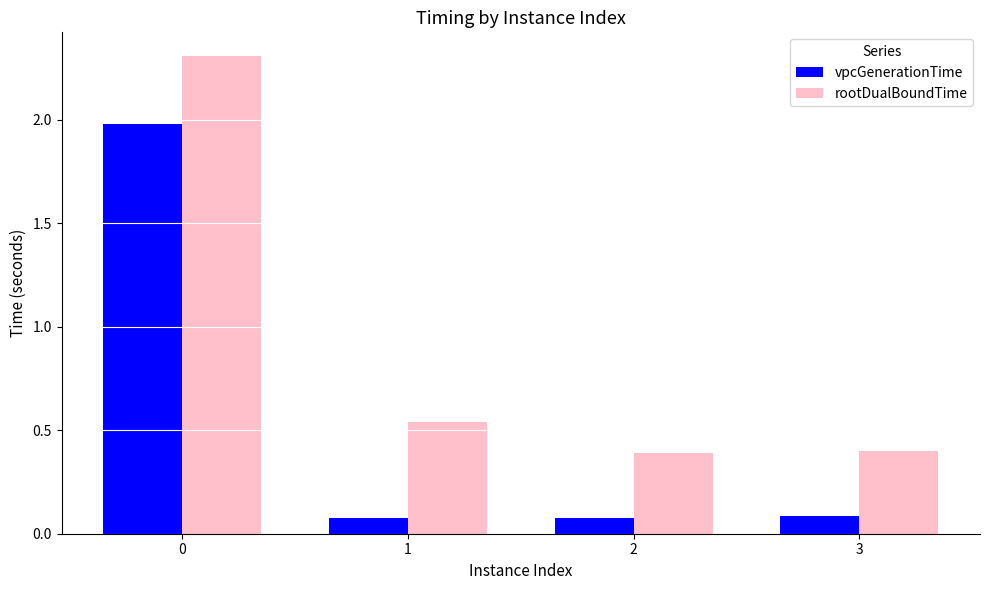

List the series in order of their peak value, lowest first.

vpcGenerationTime, rootDualBoundTime